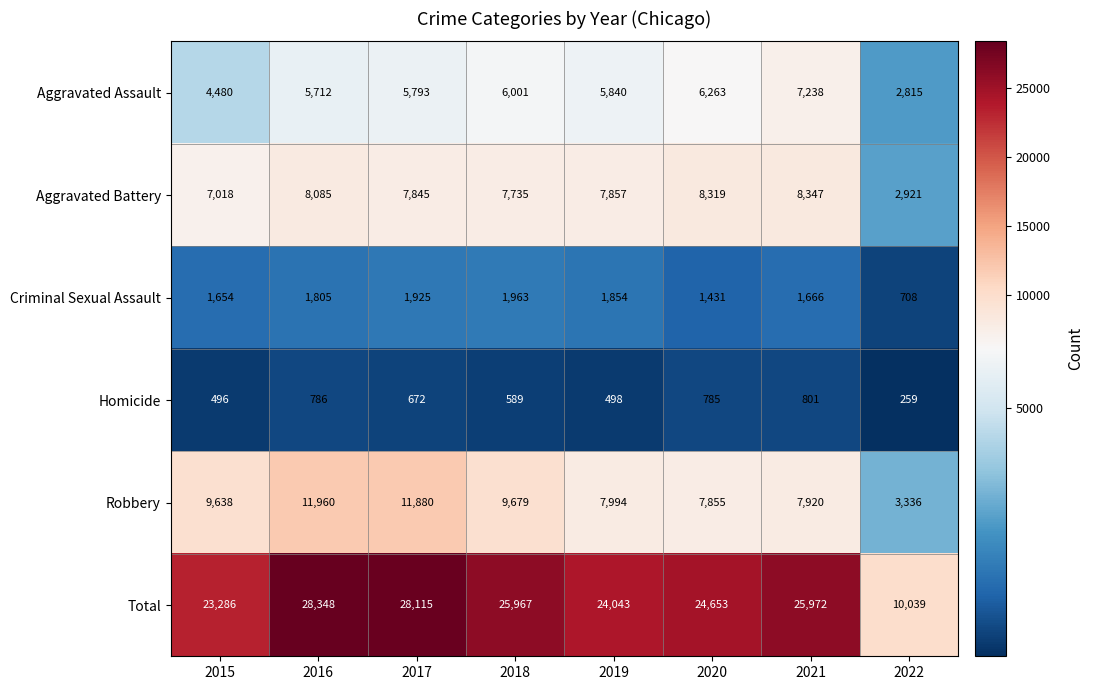

The Criminal Sexual Assault series shows 1854 at 2019. True or false?

True